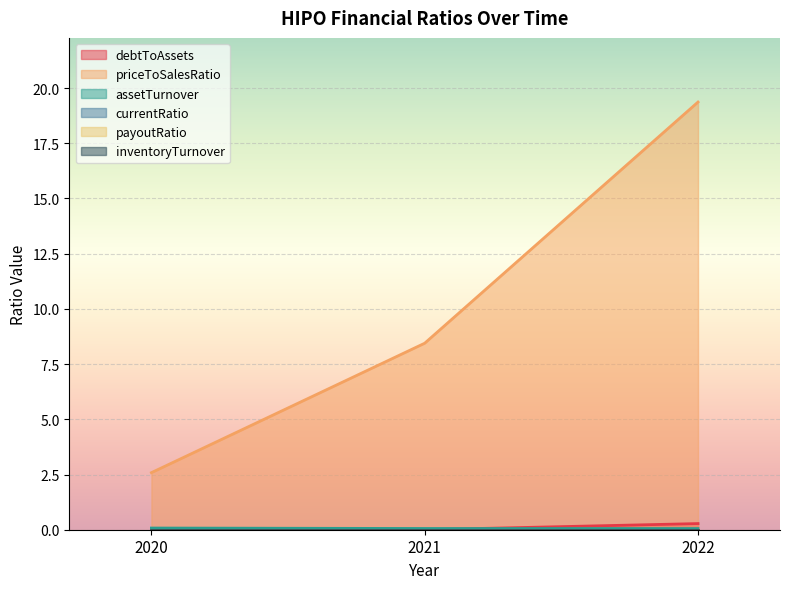

What is the highest value of the priceToSalesRatio series?

19.4